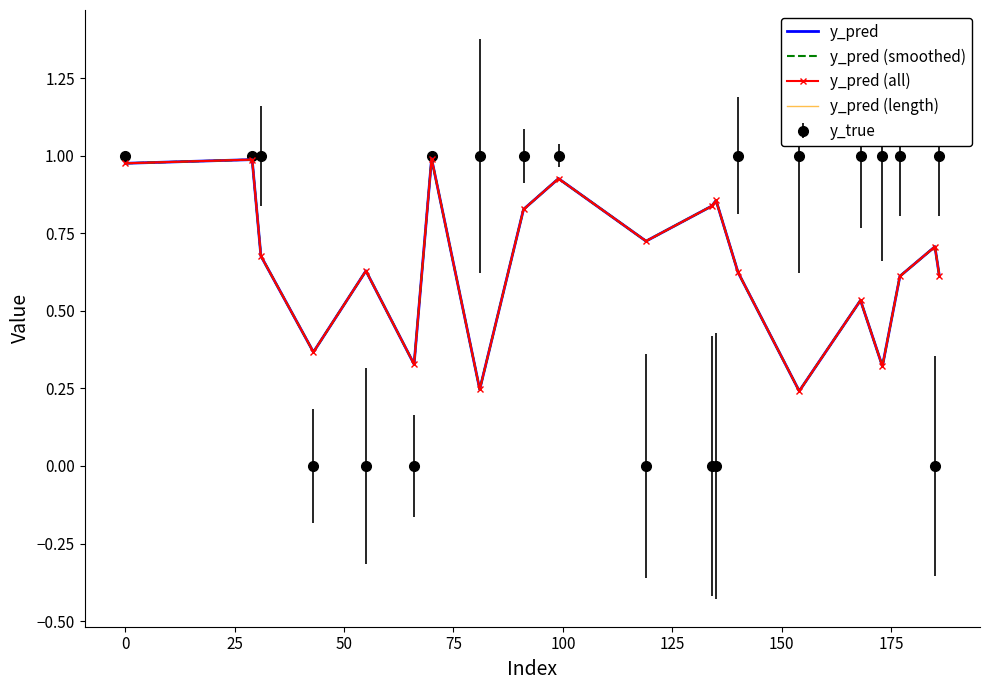

What is the sum of all y_pred (smoothed) values?

13.0